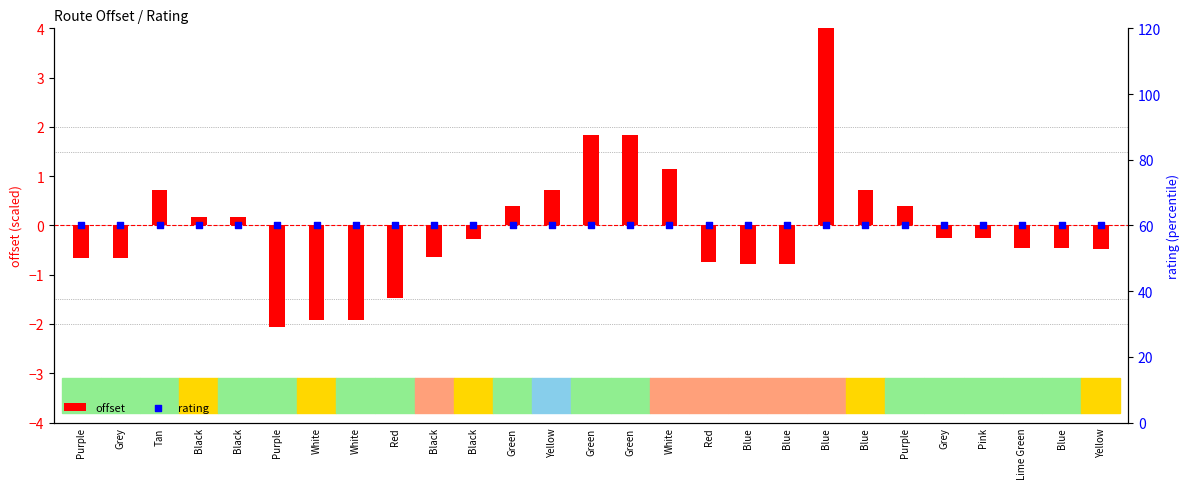

What are all the series names shown in the legend?

offset, rating